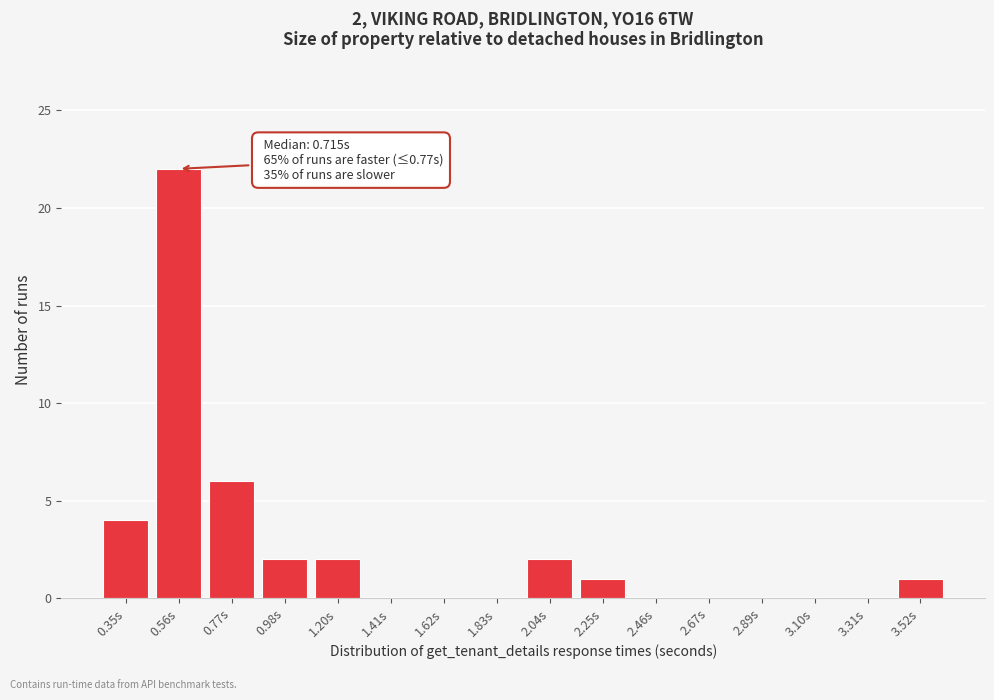

Reading left to right, what are all the values shown in this chart?

0.35s=4	0.56s=22	0.77s=6	0.98s=2	1.20s=2	1.41s=0	1.62s=0	1.83s=0	2.04s=2	2.25s=1	2.46s=0	2.67s=0	2.89s=0	3.10s=0	3.31s=0	3.52s=1